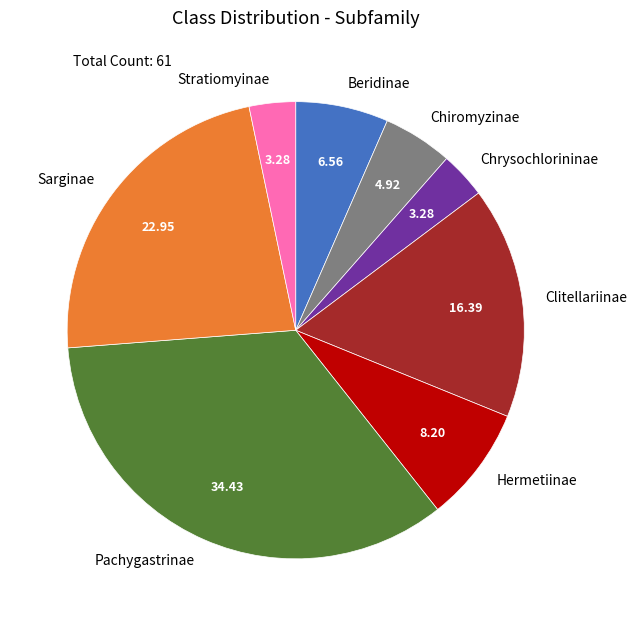

Which has a higher value, Clitellariinae or Pachygastrinae?

Pachygastrinae